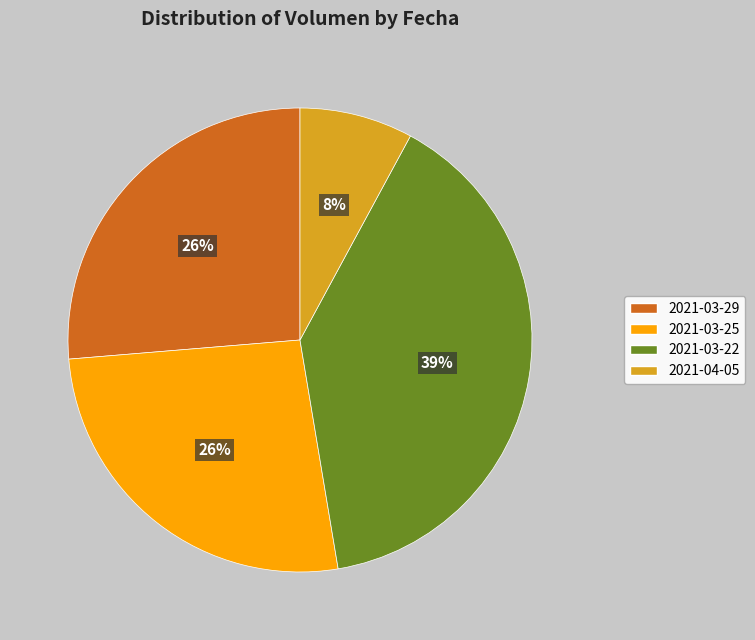

How many segments does this pie chart have?

4